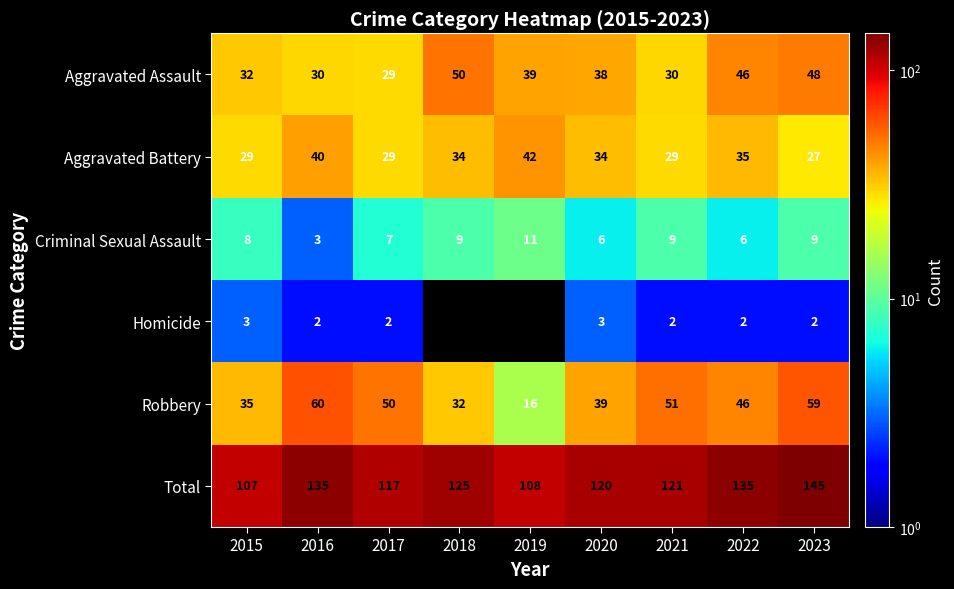

Which category has the lowest value across all series?

2016